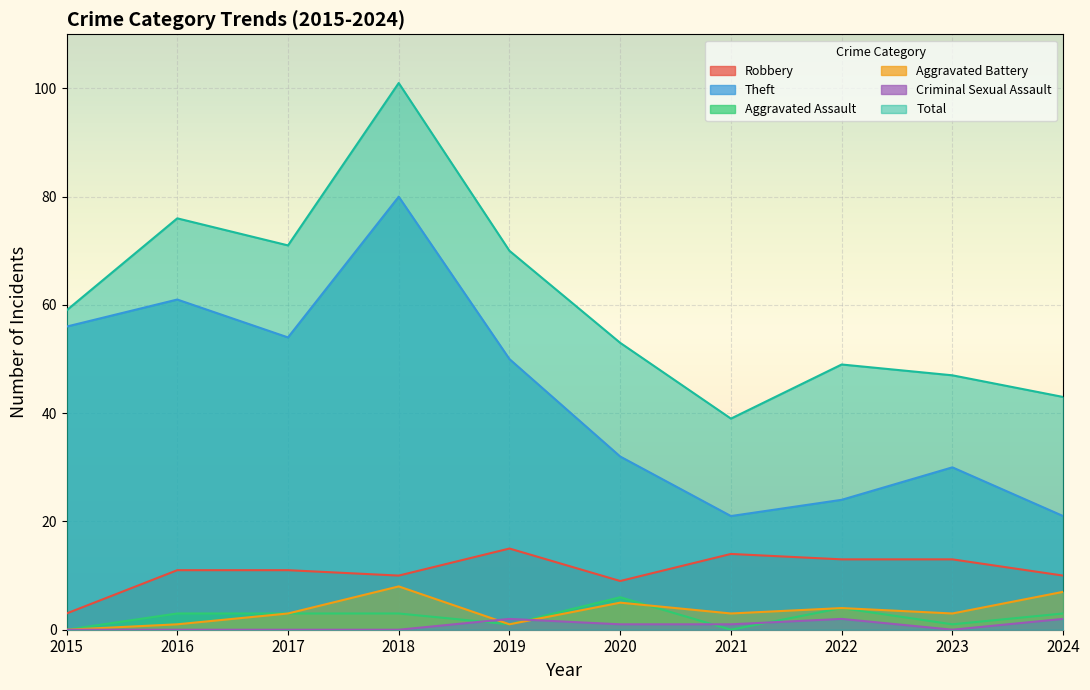

What is the sum of all Aggravated Assault values?

24